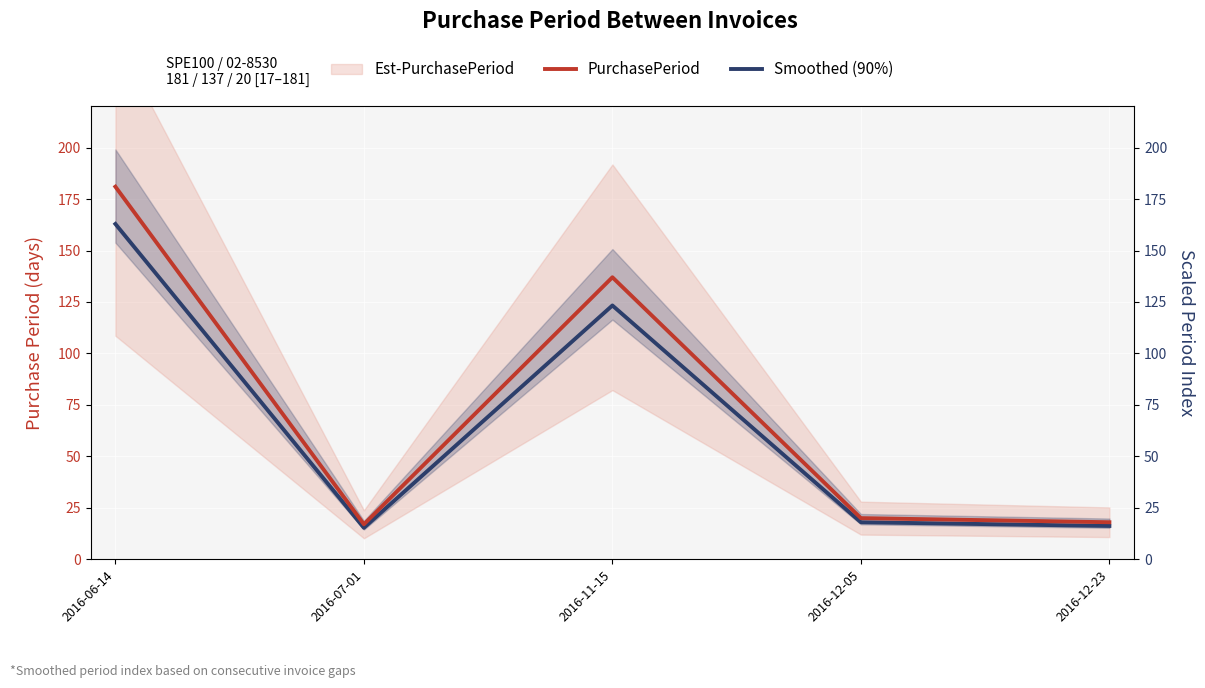

At which label does Smoothed (90%) reach its minimum?

2016-07-01